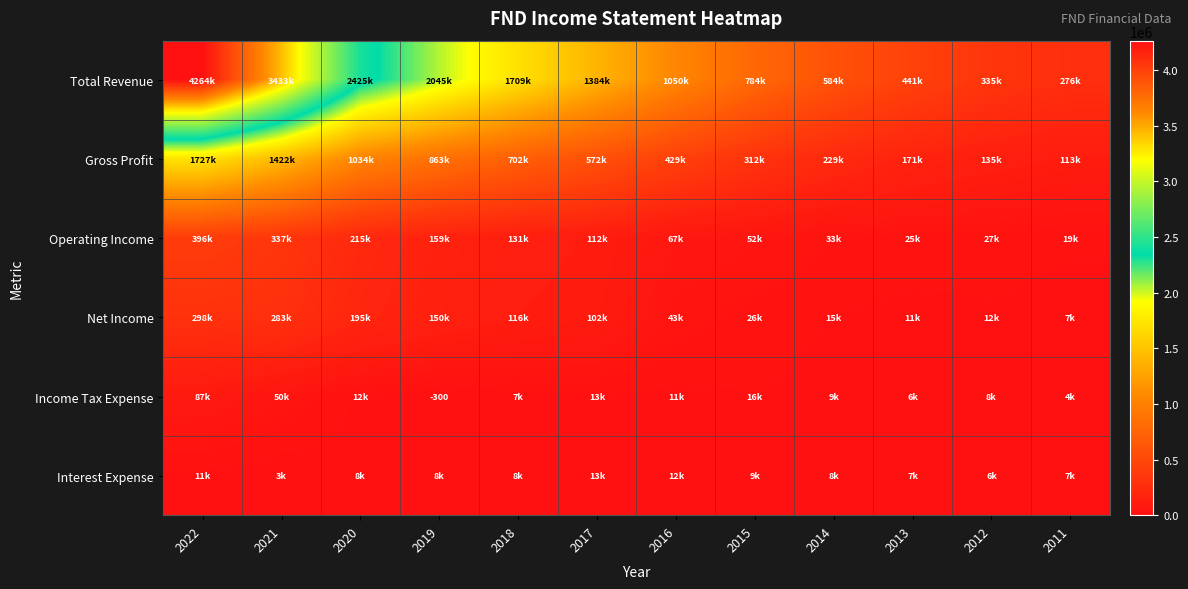

Read the Total Revenue value at 2021, to the nearest 100.

3433500